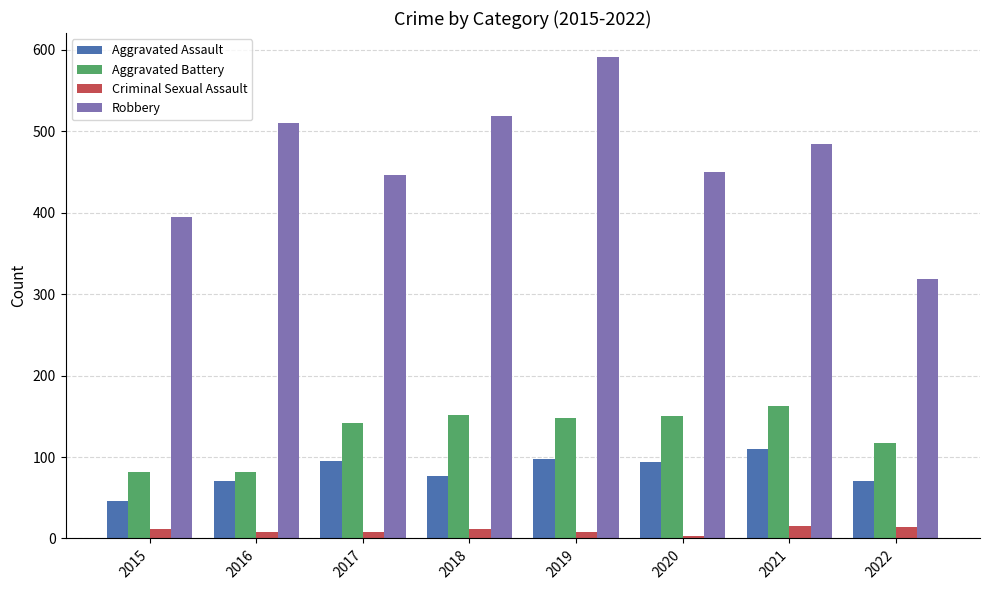

Rank the series at 2018 from lowest to highest value.

Criminal Sexual Assault, Aggravated Assault, Aggravated Battery, Robbery